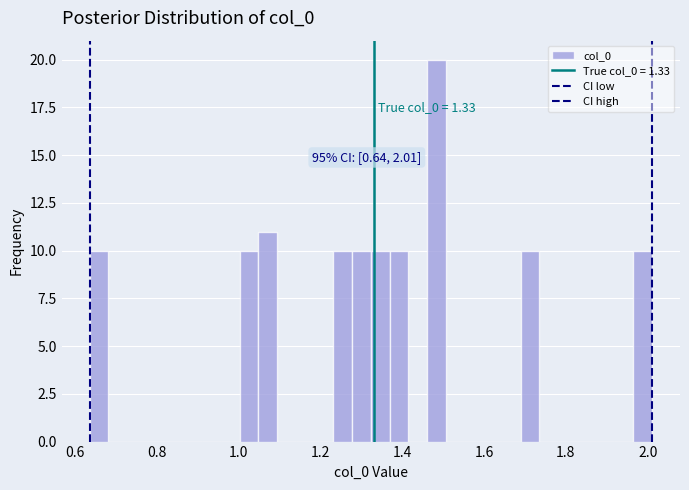

Around what value on the x-axis is the tallest bar? Give the approximate position of its centre, as read against the axis.

1.48